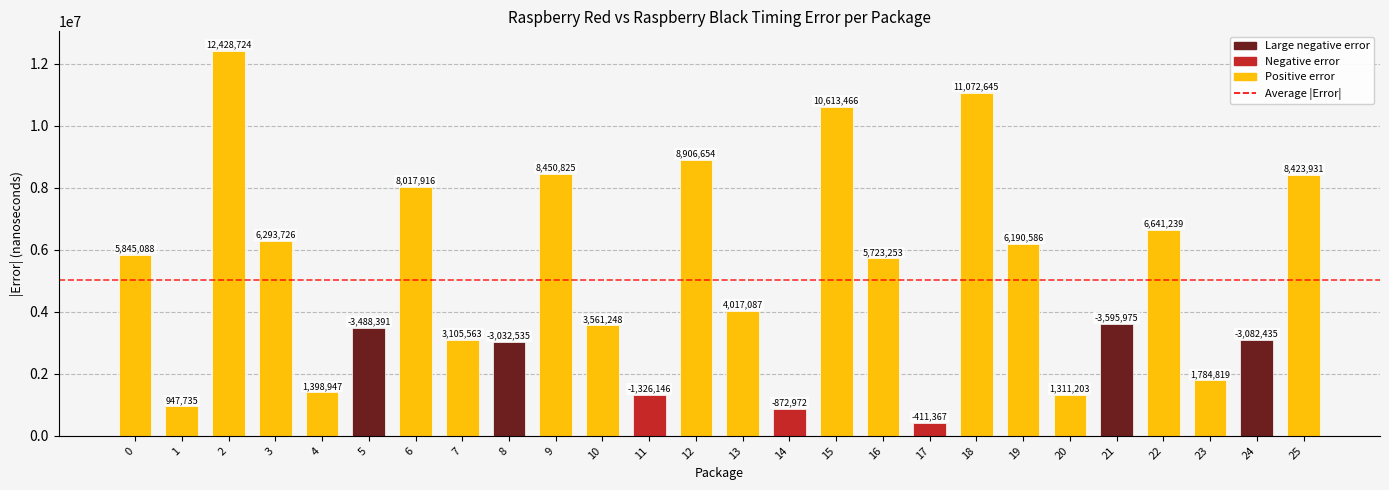

Reading left to right, extract all data points from this chart.

0=5845088	1=947735	2=12428724	3=6293726	4=1398947	5=3488391	6=8017916	7=3105563	8=3032535	9=8450825	10=3561248	11=1326146	12=8906654	13=4017087	14=872972	15=10613466	16=5723253	17=411367	18=11072645	19=6190586	20=1311203	21=3595975	22=6641239	23=1784819	24=3082435	25=8423931